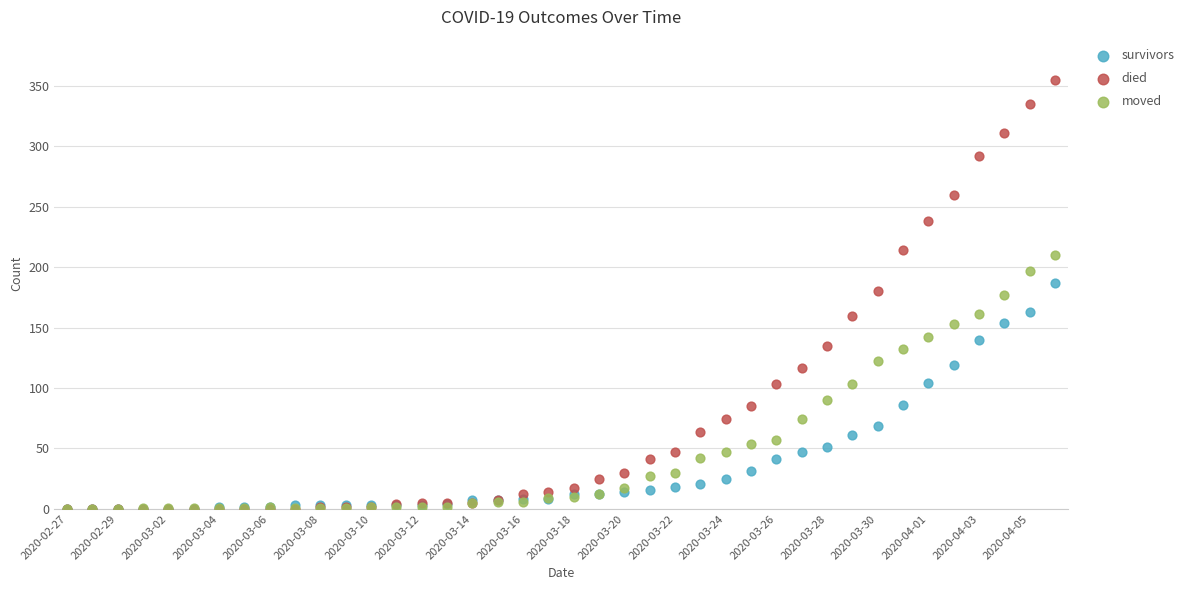

What are all the series names shown in the legend?

survivors, died, moved